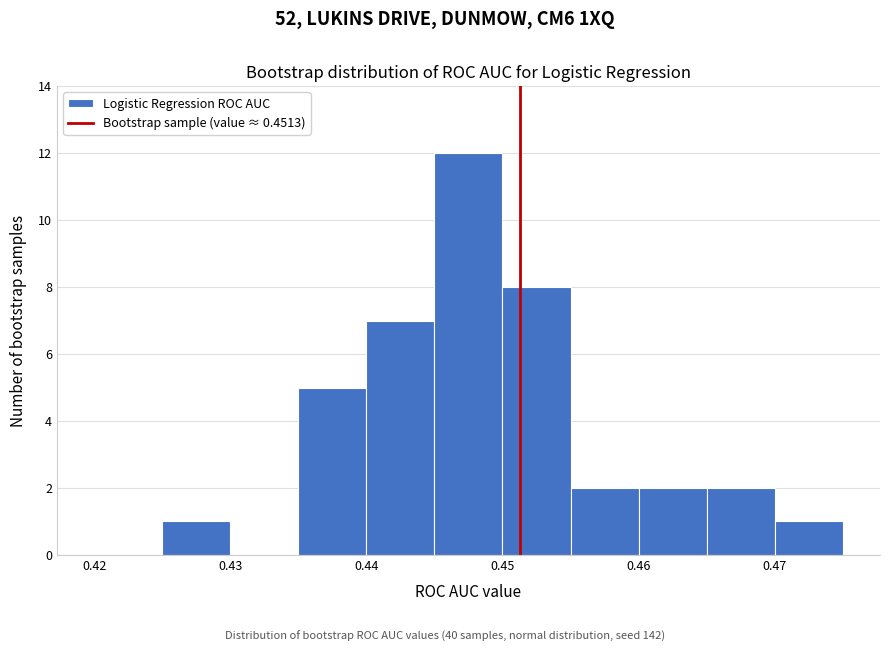

Over which range of the x-axis is the bar tallest?

0.445 to 0.450